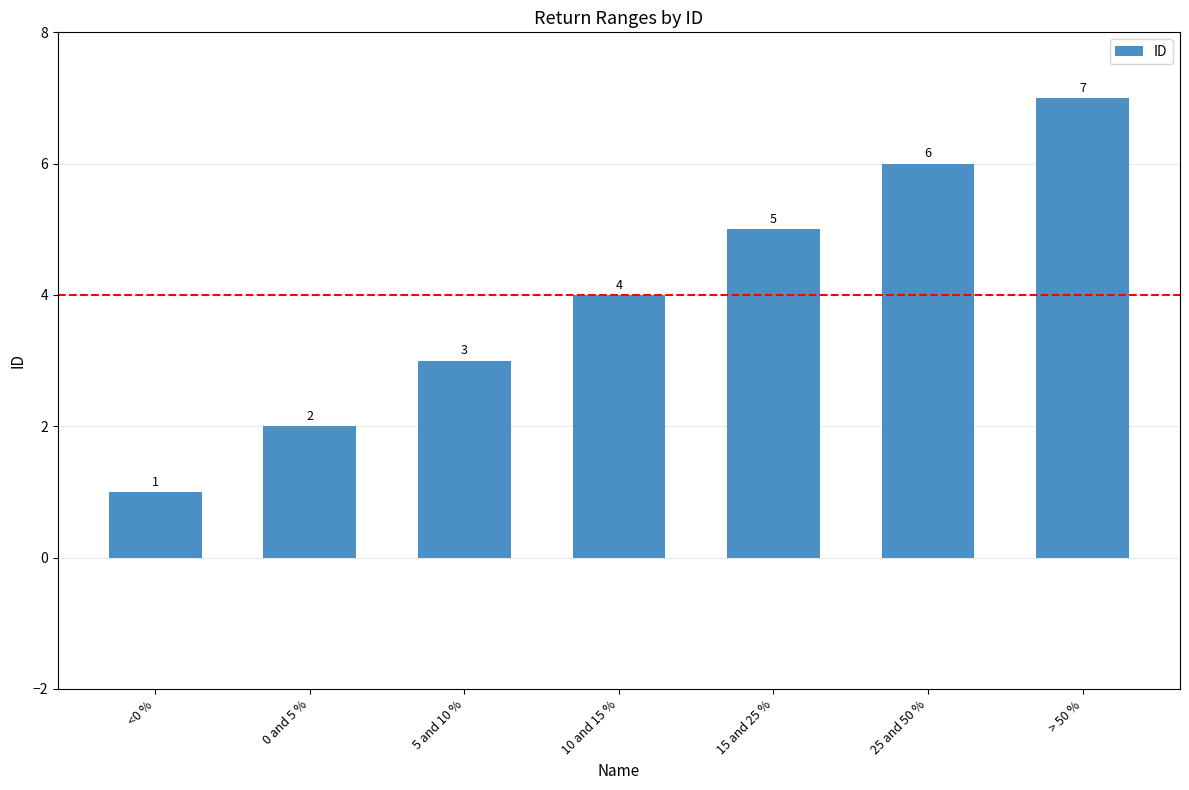

Reading left to right, list all the values displayed in this chart.

1	2	3	4	5	6	7